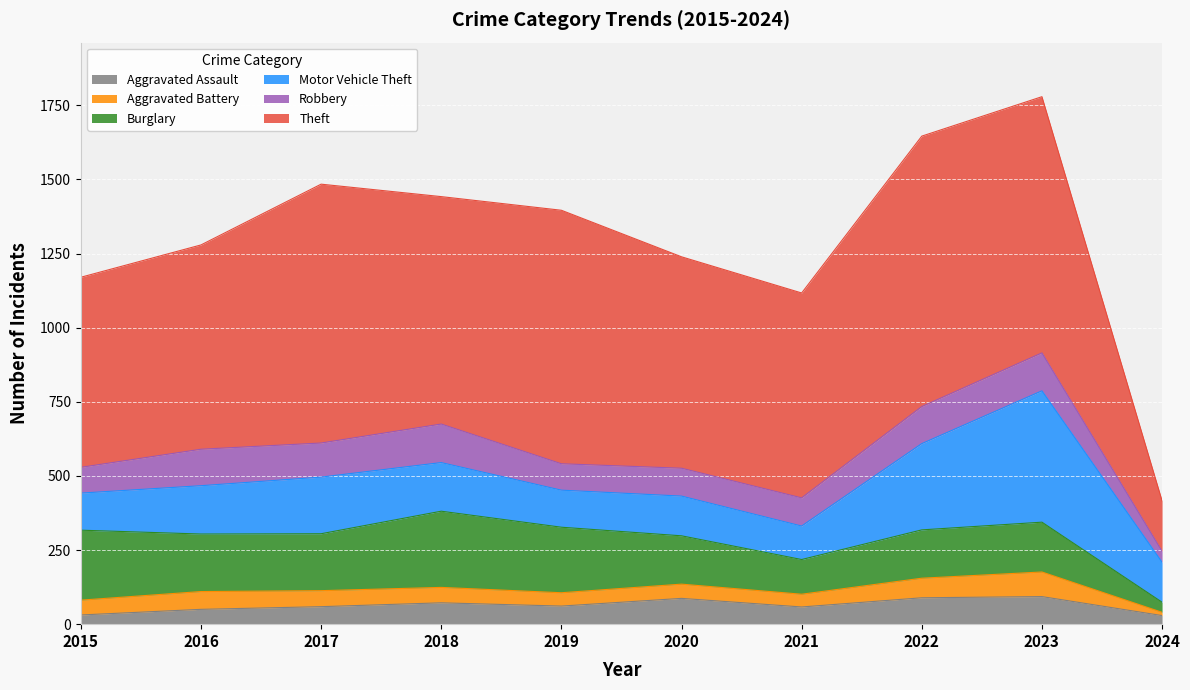

At which label does Robbery first exceed 115?

2016